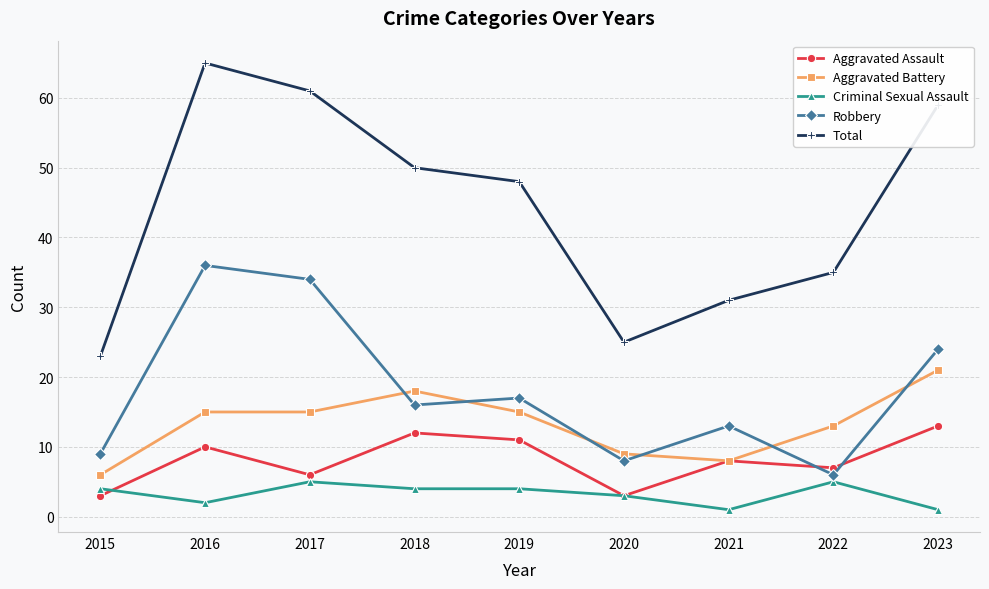

What is the value of the Criminal Sexual Assault point at the 1st from the left?

4